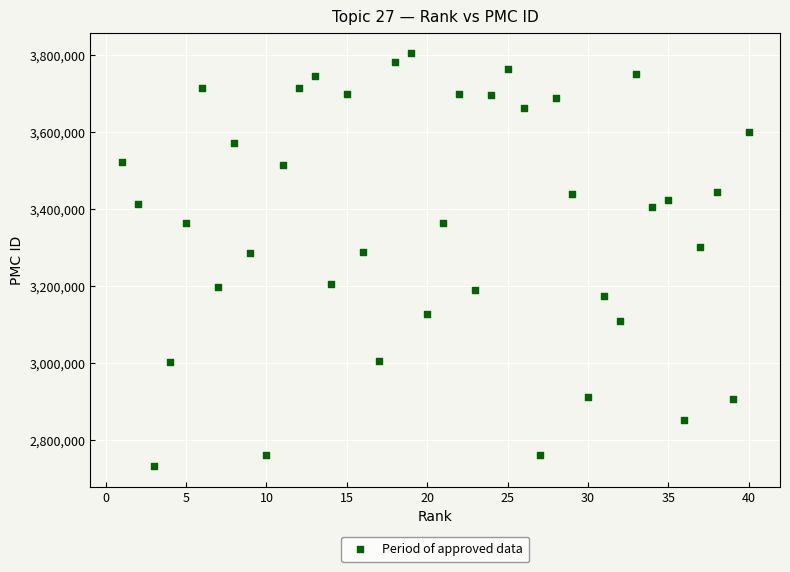

What is the range of X values (max minus min)?

39